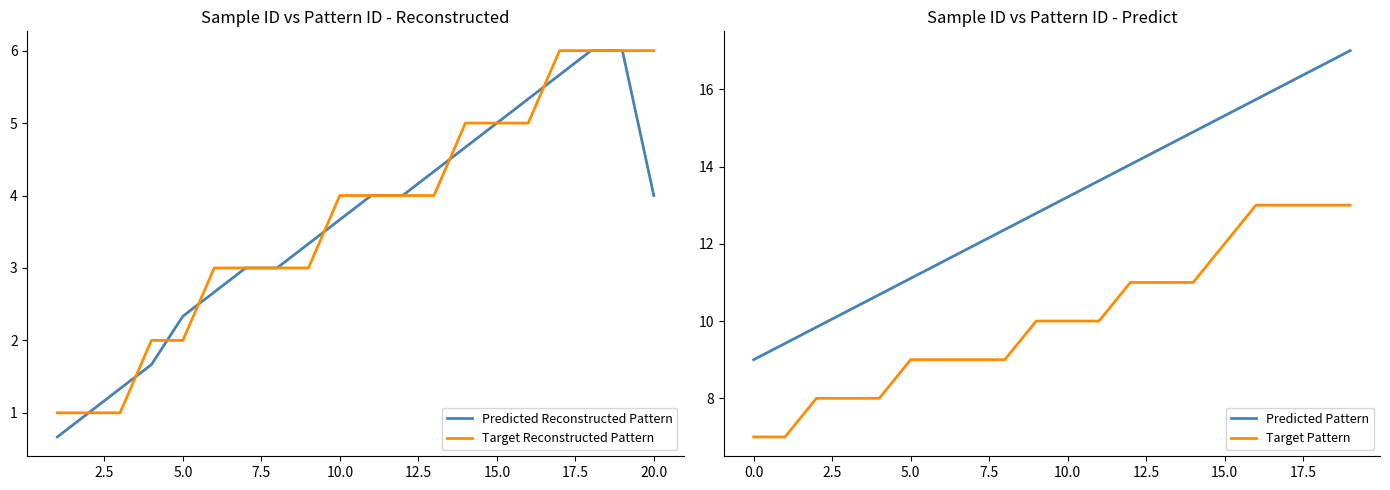

What is the lowest value of the Target Reconstructed Pattern series?

1.0